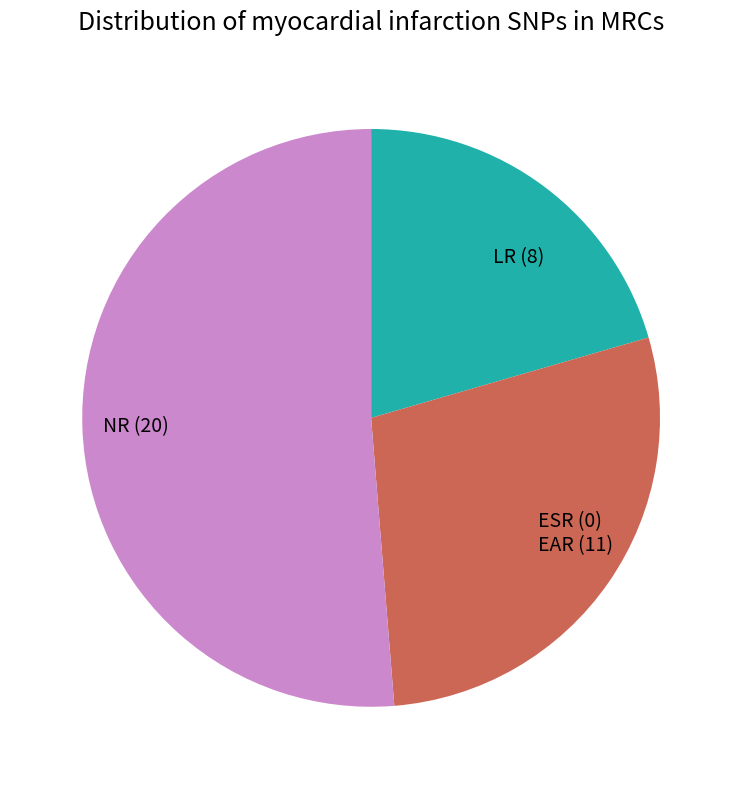

Between LR (8) and ESR (0) EAR (11), which is larger?

ESR (0) EAR (11)